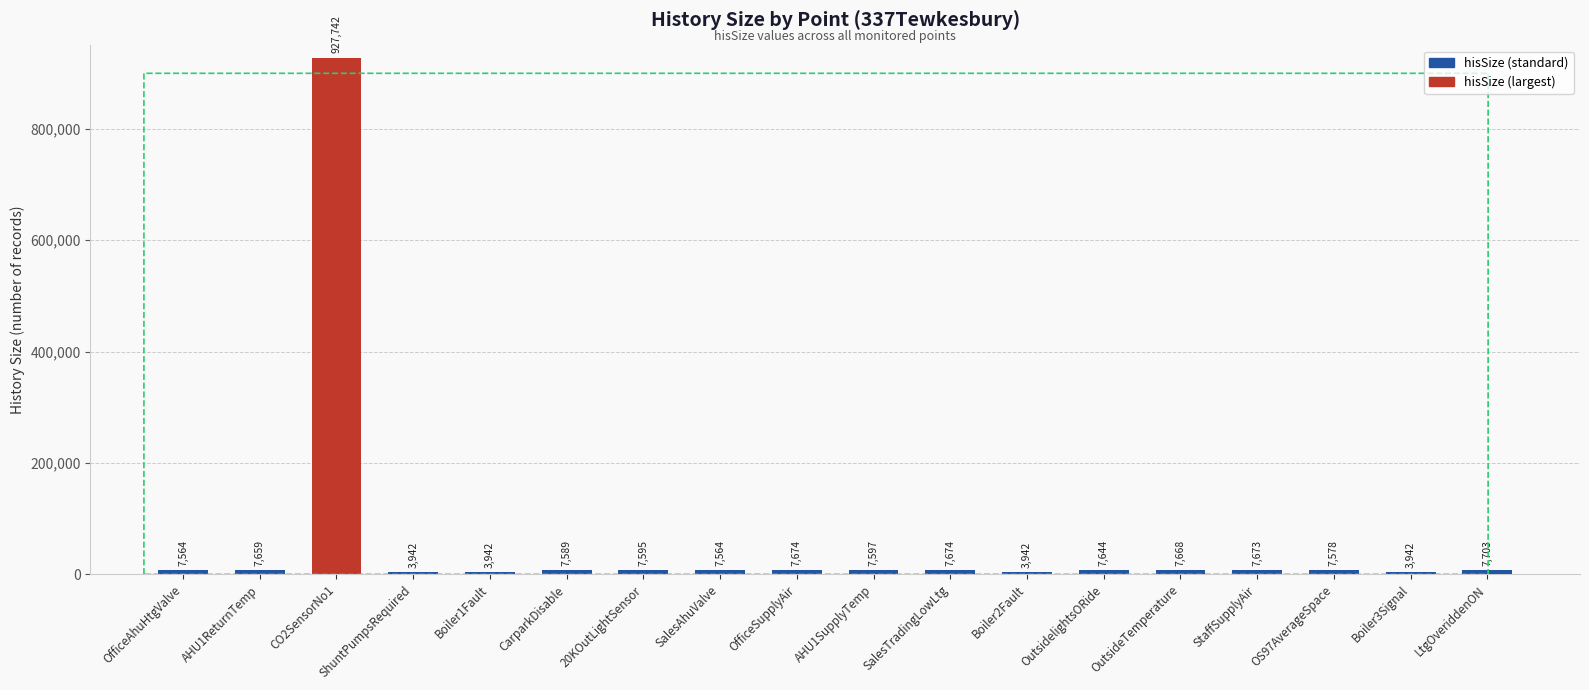

What is the approximate value at OutsideTemperature, to the nearest 10?

7670